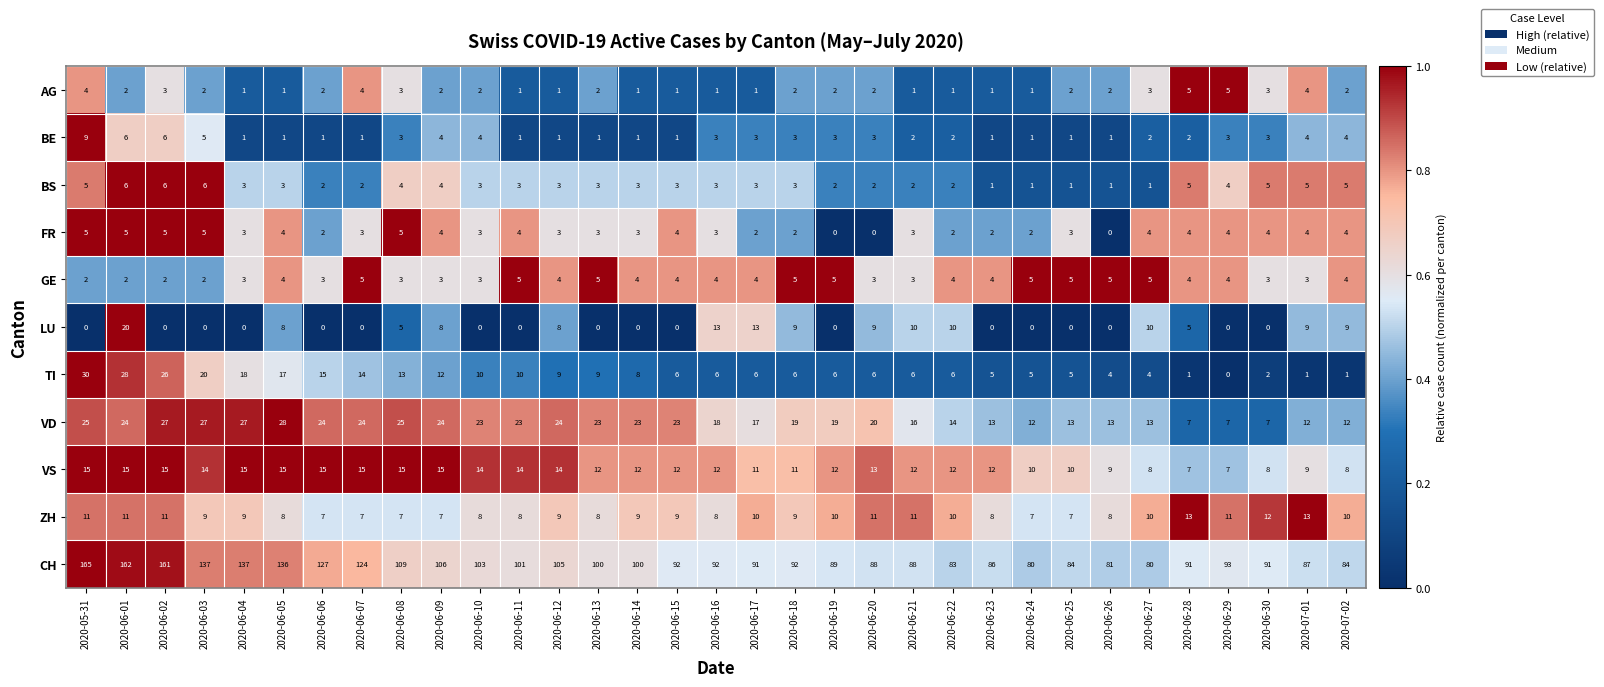

Which series changed the most between 2020-06-10 and 2020-06-27?

CH